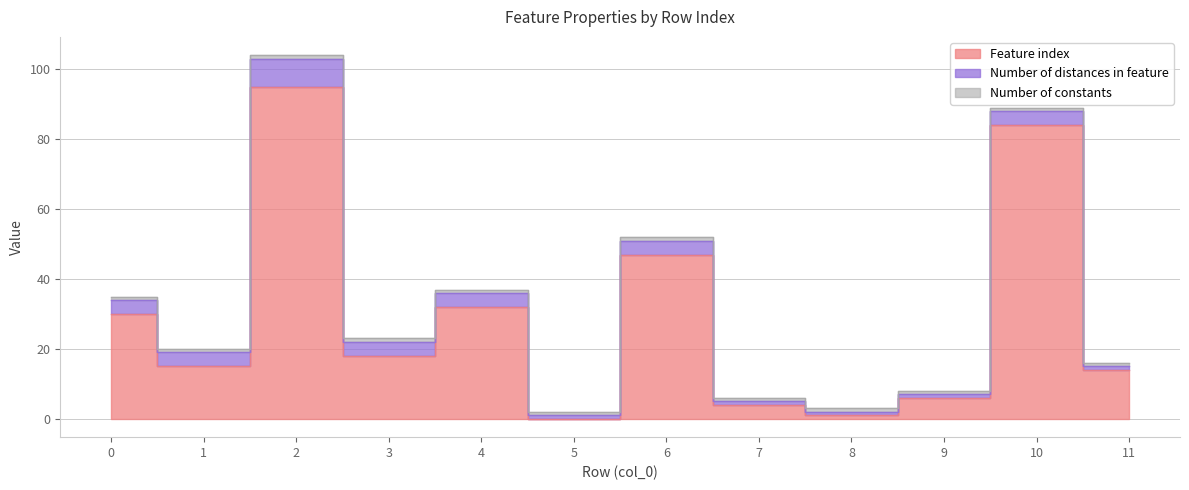

What is the highest value of the Feature index series?

95